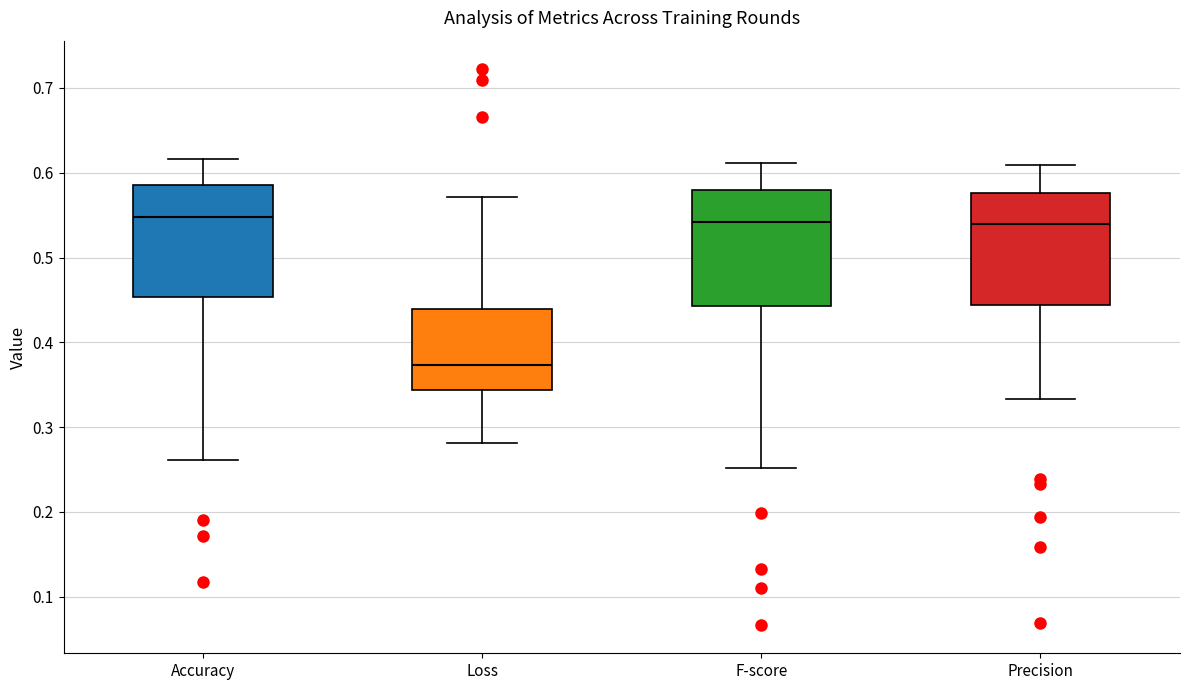

Where does the lower whisker of the box for Loss end on the y-axis? The values are not printed on the chart, so give them approximately, as read against the axis.

0.28